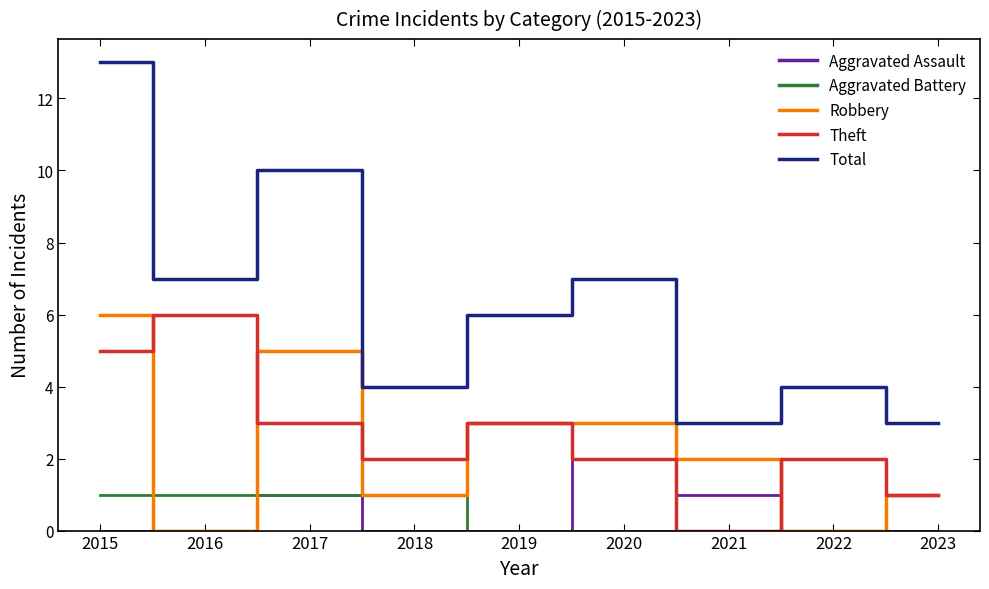

What is the average value of the Robbery series?

2